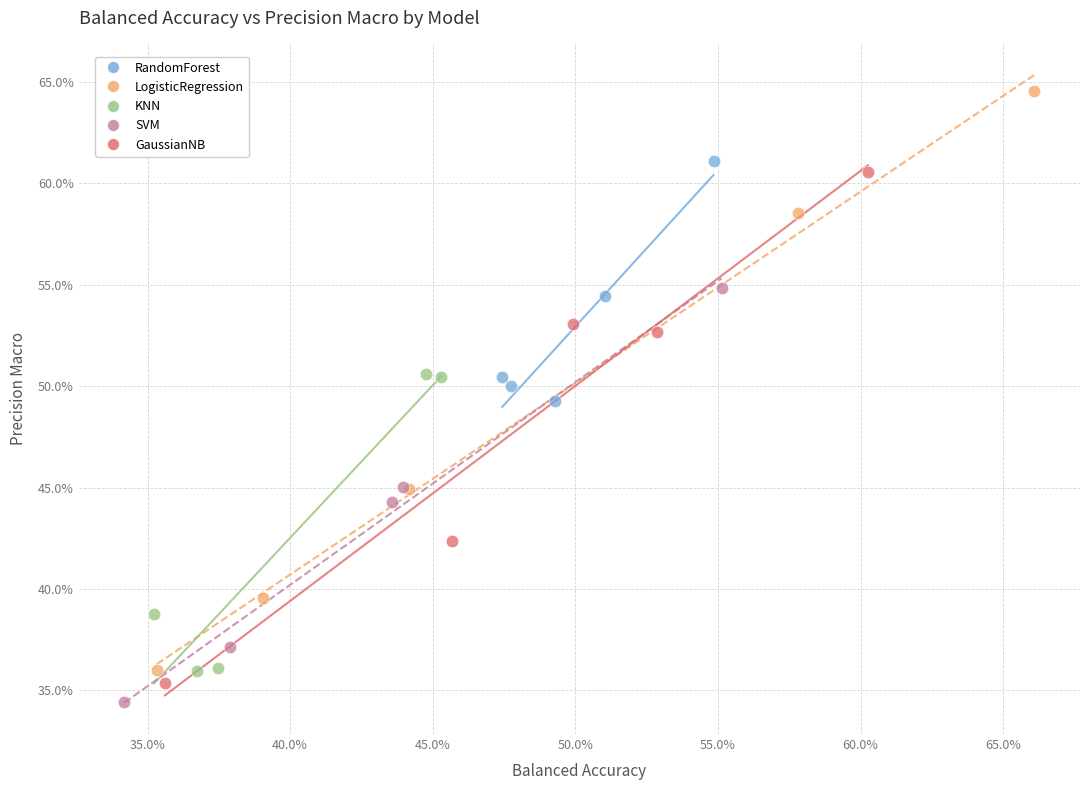

Which series contains the highest Y value?

LogisticRegression